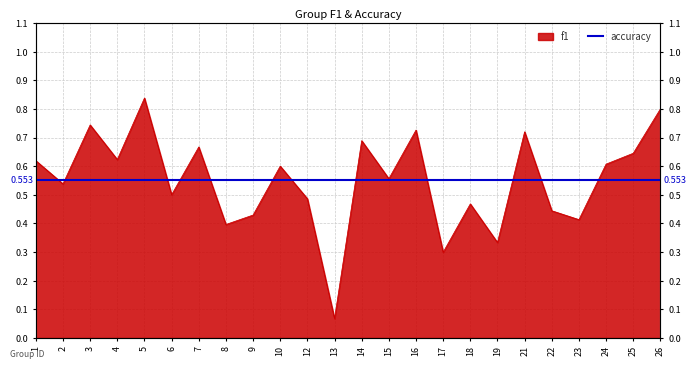

What is the change in value from 16 to 23?

-0.3